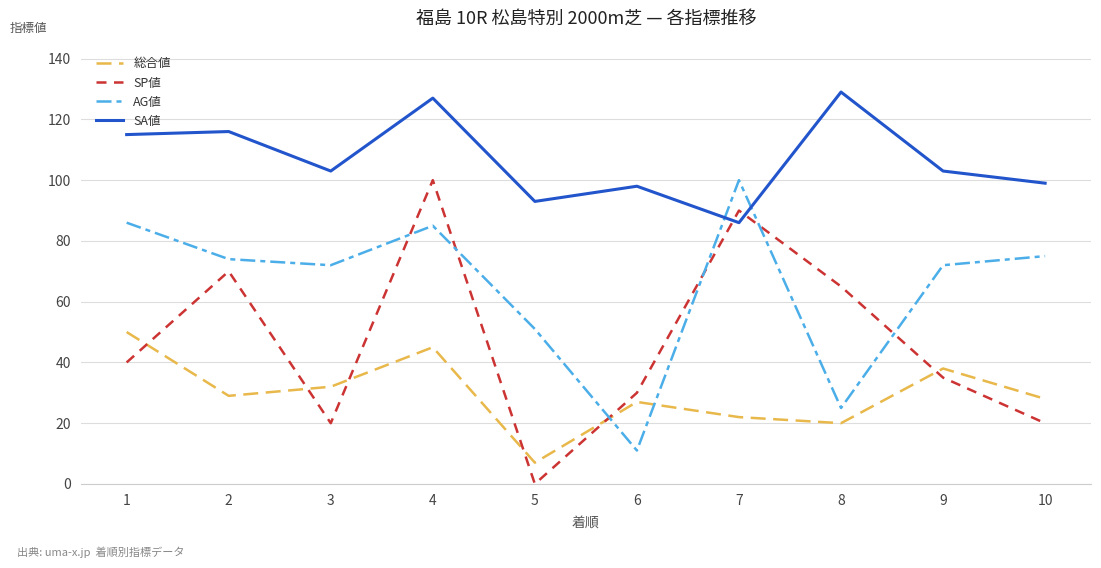

What is the greatest value displayed?

129